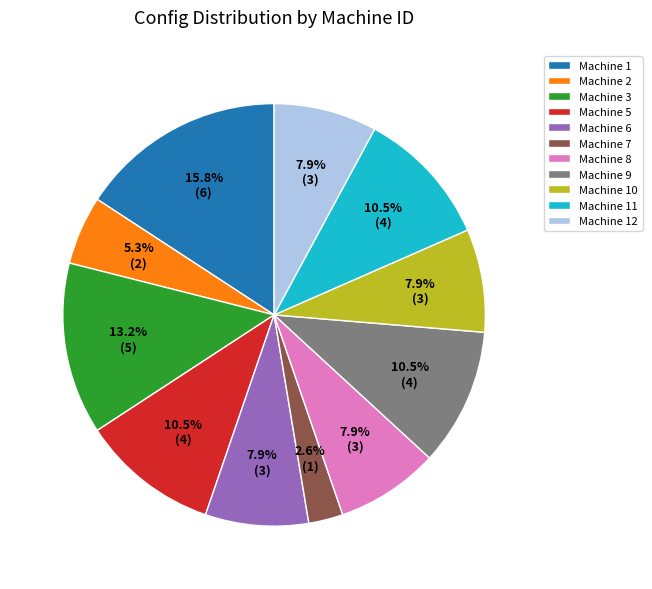

Count the number of slices in the pie.

11